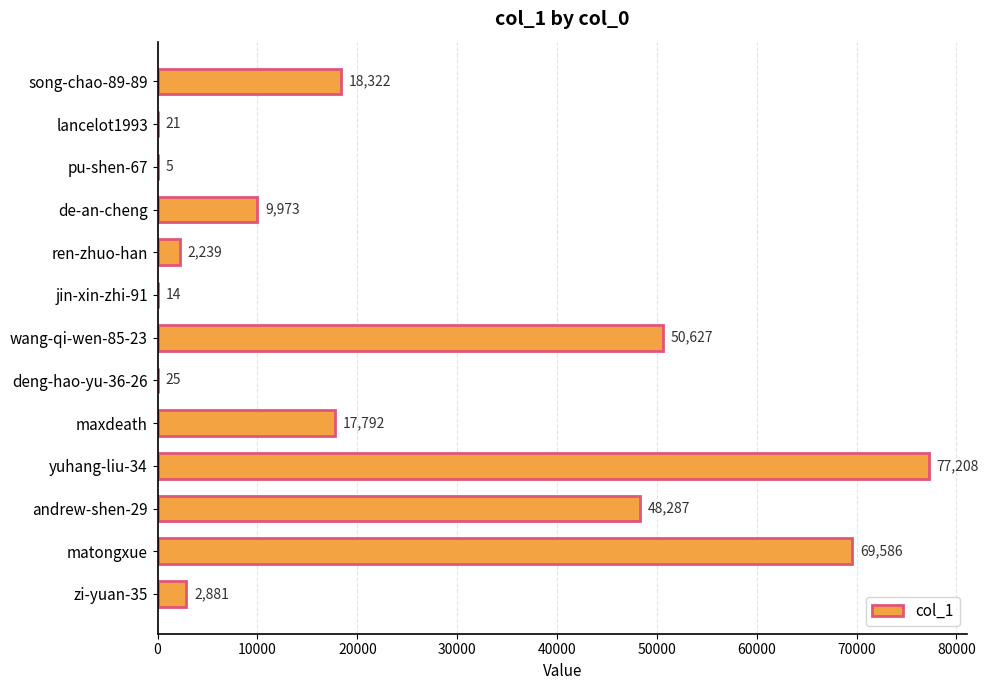

How many data points does each series have?

13